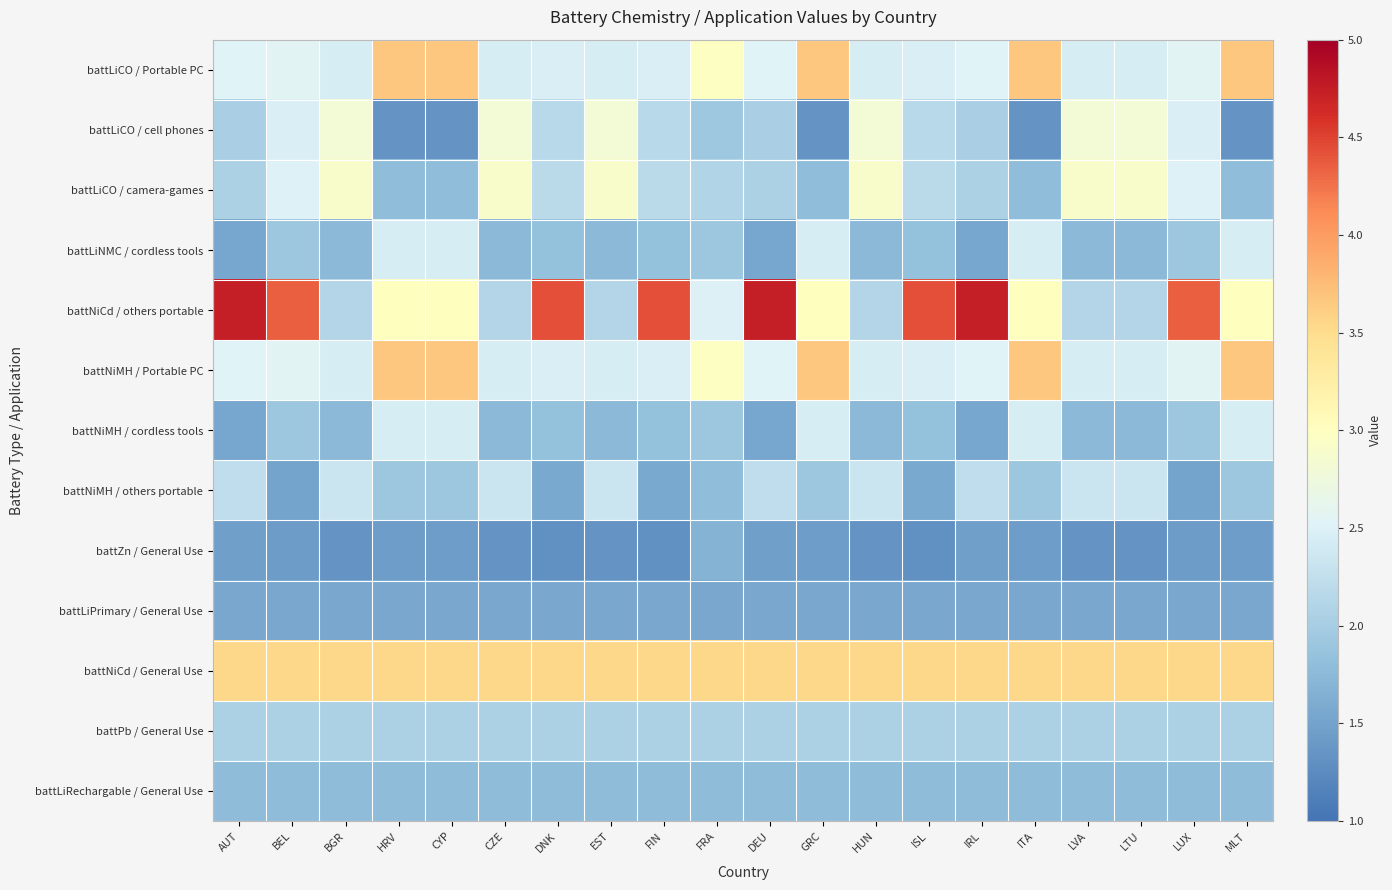

At which category is the sum across all series the highest?

HRV